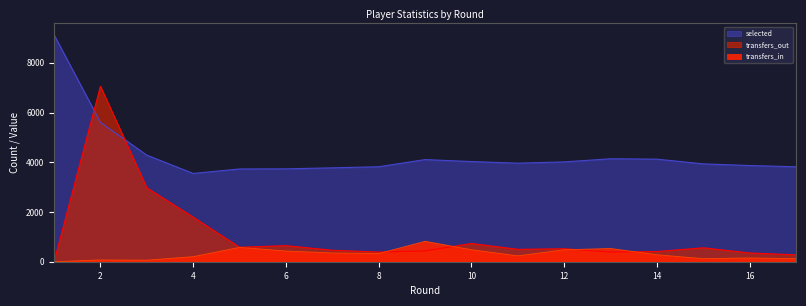

Which category has the lowest value across all series?

1